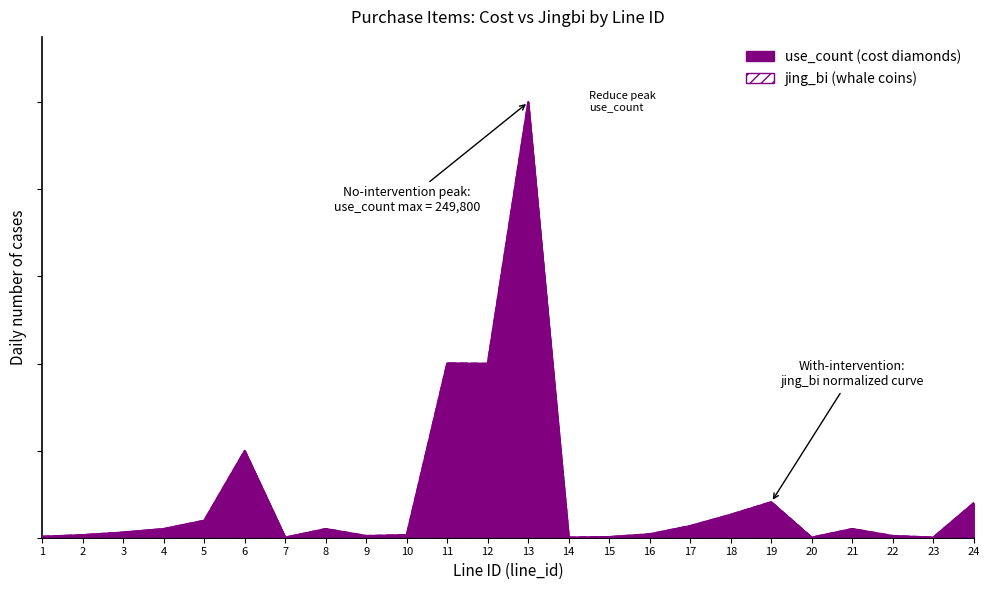

Where is jing_bi nearest to the value 0?

7